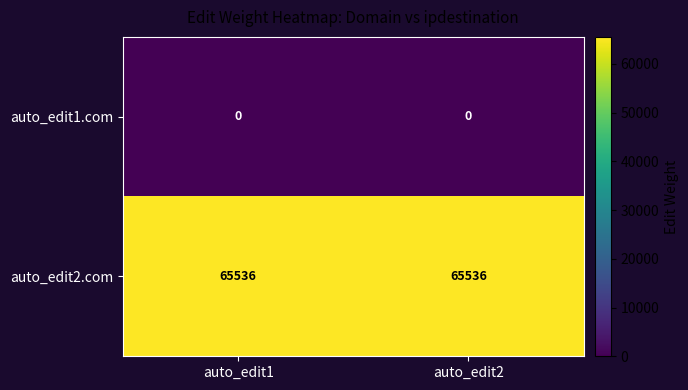

What is the total value across all series at auto_edit2?

65536